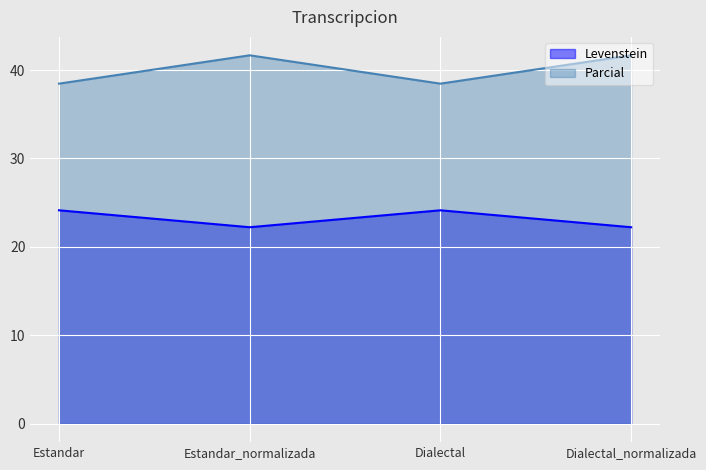

Where is Levenstein nearest to the value 40?

Estandar